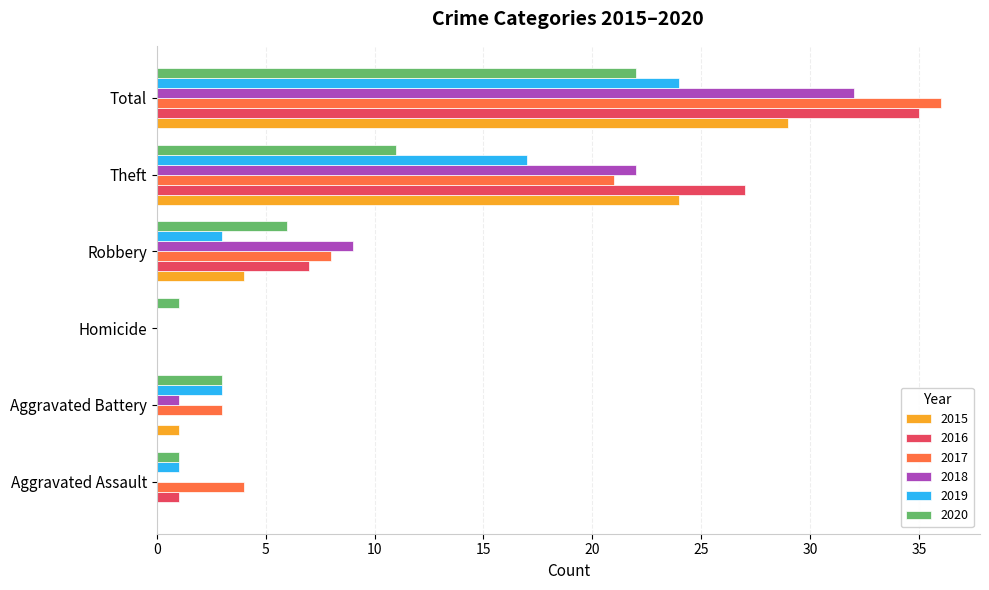

Between Aggravated Battery and Robbery, which series saw the biggest shift?

2018